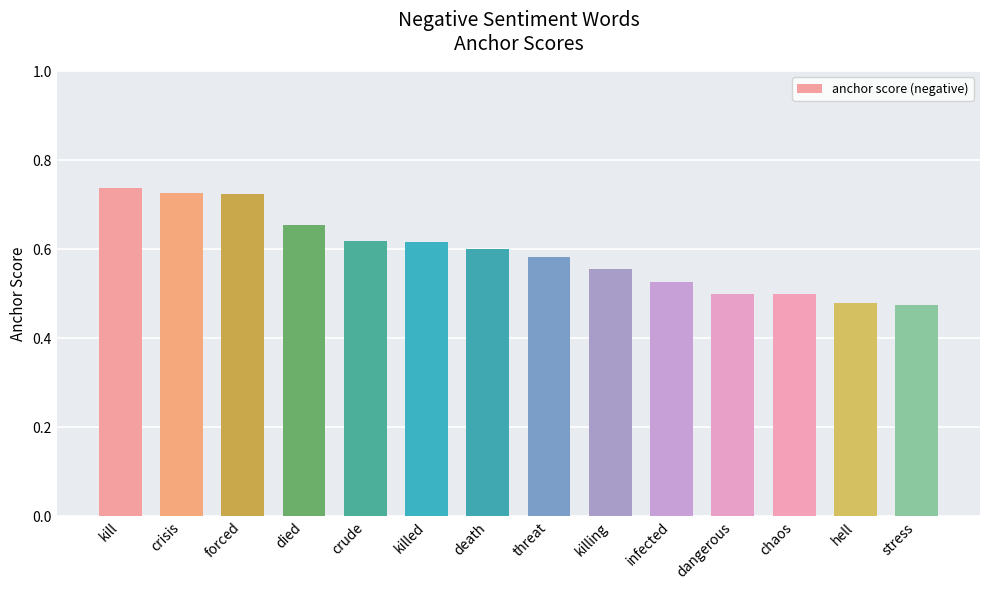

Does the chart contain any negative values?

No